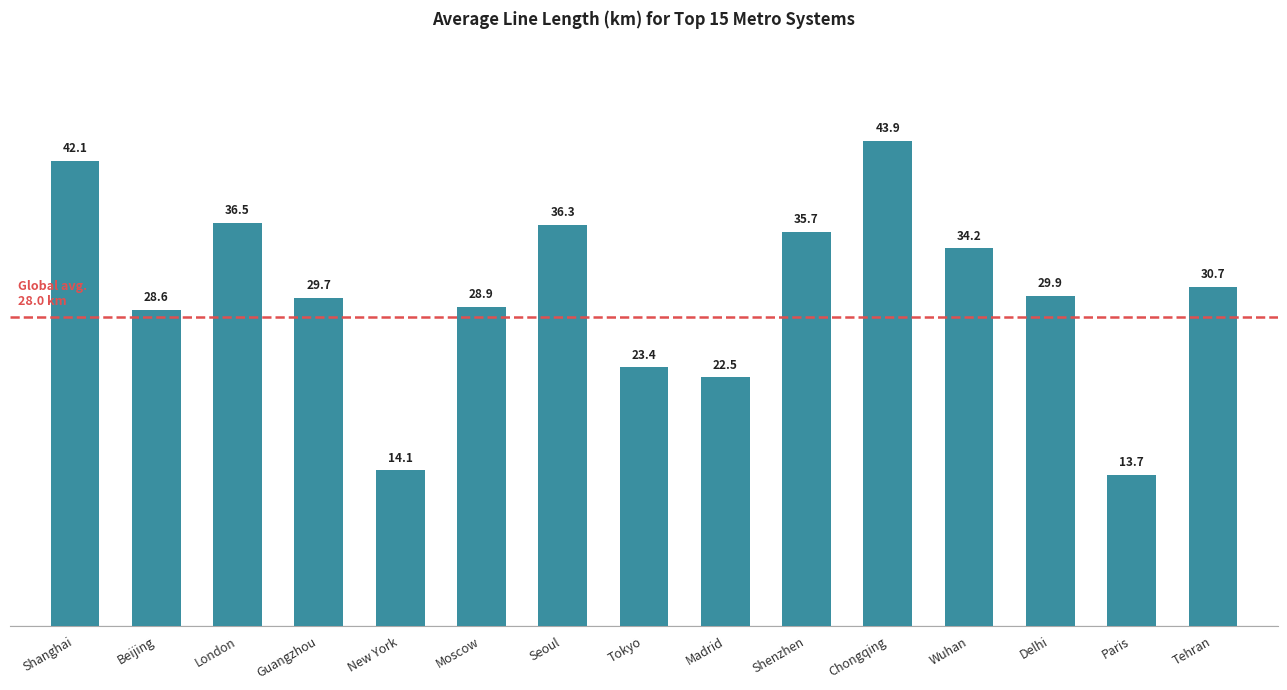

Which has a higher value, Chongqing or Delhi?

Chongqing